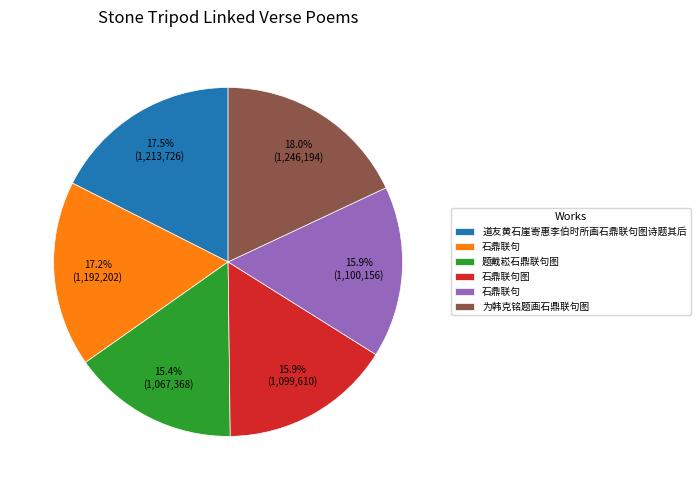

Is there a majority slice in this chart?

No